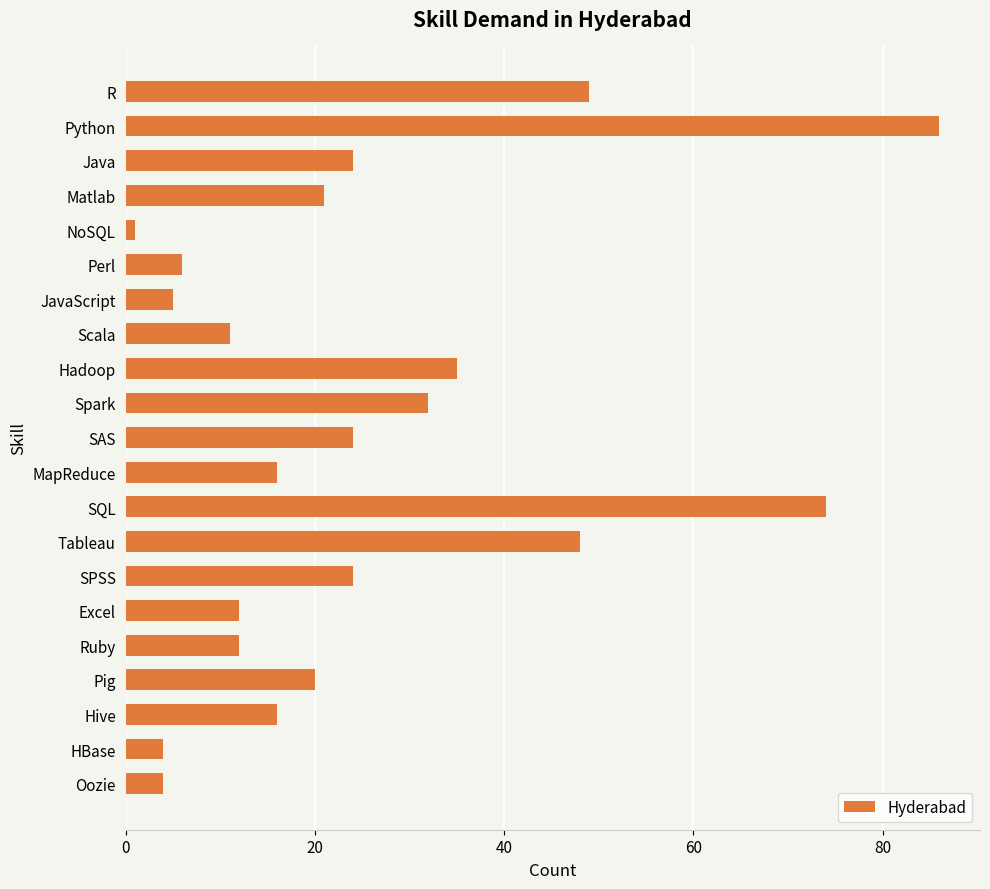

Is it true that the value at Spark is 32?

True